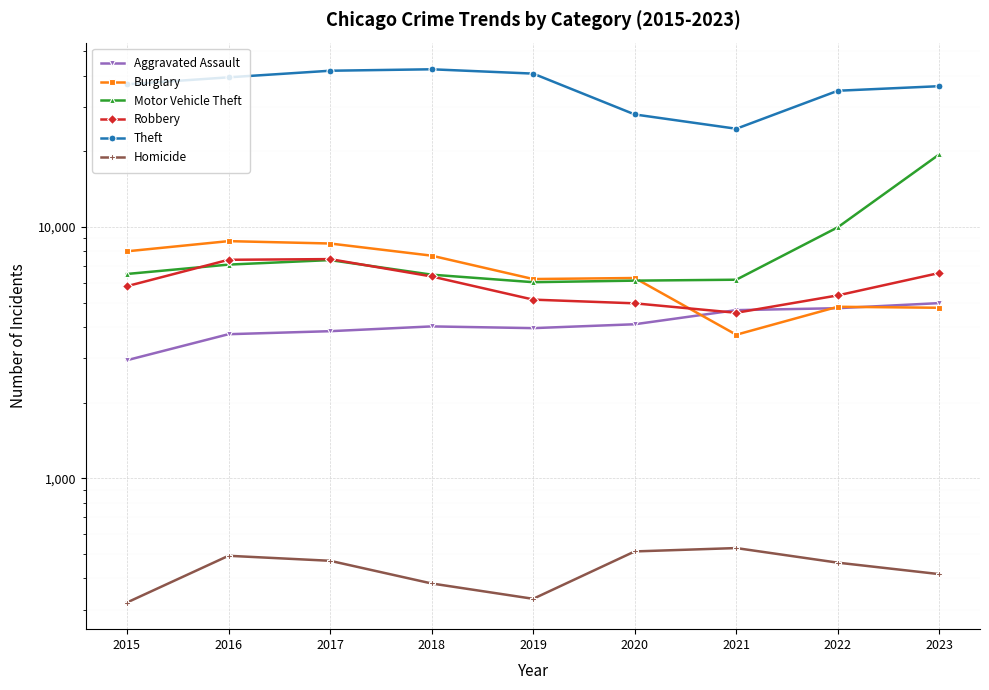

Rank the series by their maximum value, from lowest to highest.

Homicide, Aggravated Assault, Robbery, Burglary, Motor Vehicle Theft, Theft